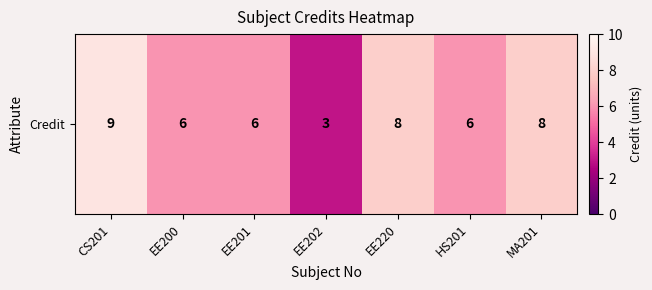

What is the difference between the second highest and minimum values?

5